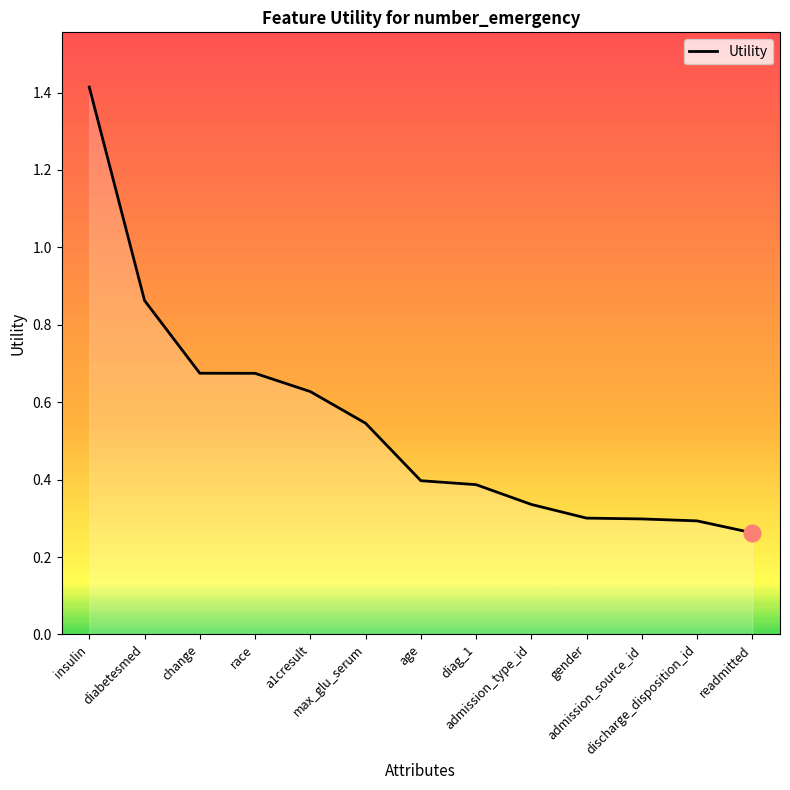

Between readmitted and diag_1, which is larger?

diag_1